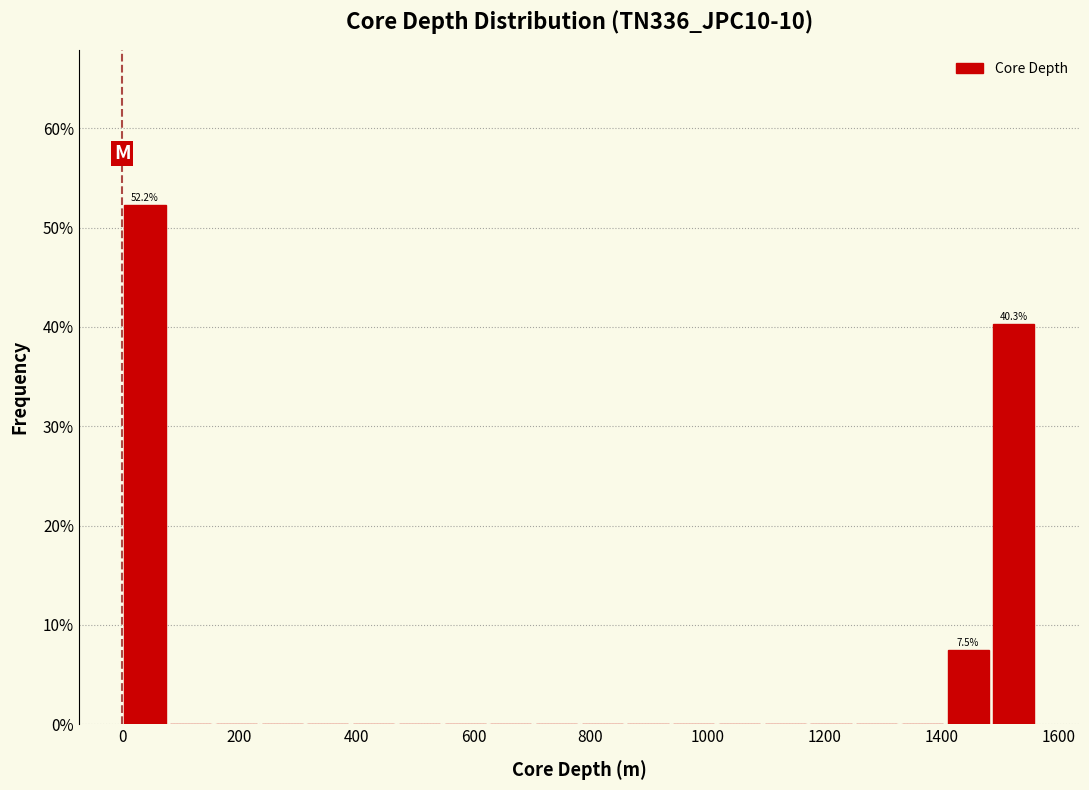

Around what value on the x-axis is the tallest bar? Give the approximate position of its centre, as read against the axis.

40